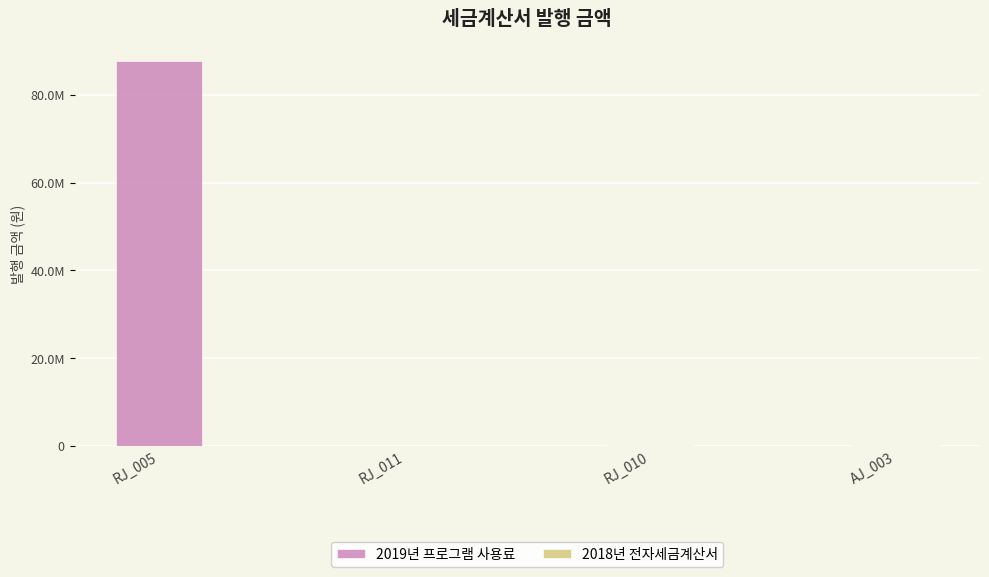

What value does the 2019년 프로그램 사용료 series have at RJ_005?

87780000